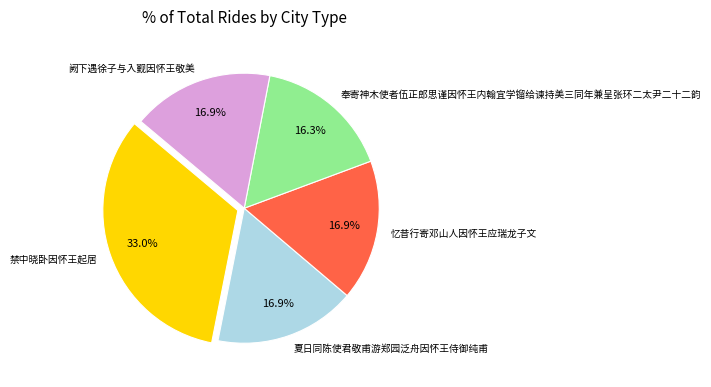

Does 夏日同陈使君敬甫游郑园泛舟因怀王侍御纯甫 account for over 50% of the chart?

No